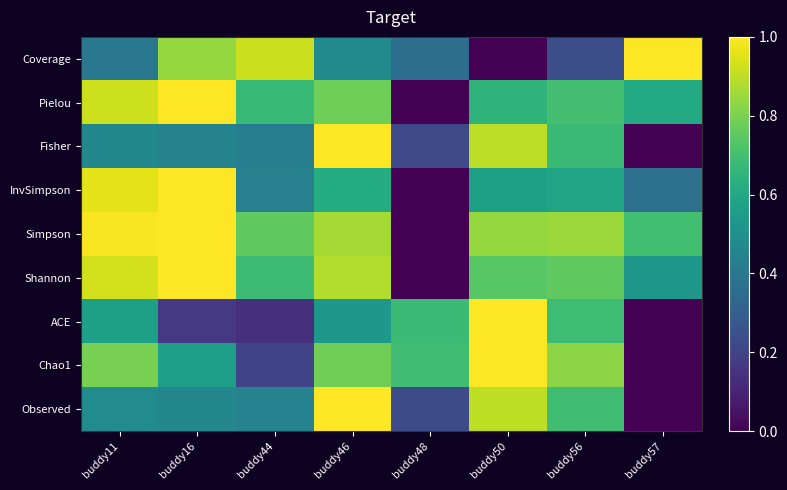

What is the maximum value shown in the chart?

1.0